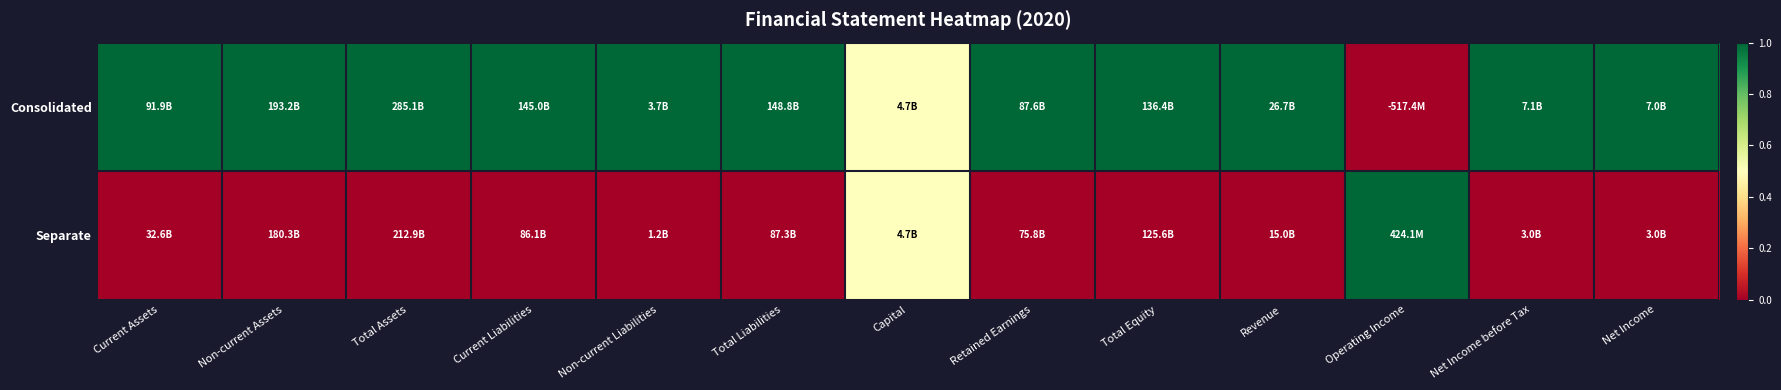

Reading left to right, list all the values displayed in this chart.

Consolidated: Current Assets=1.0	Non-current Assets=1.0	Total Assets=1.0	Current Liabilities=1.0	Non-current Liabilities=1.0	Total Liabilities=1.0	Capital=0.5	Retained Earnings=1.0	Total Equity=1.0	Revenue=1.0	Operating Income=0.0	Net Income before Tax=1.0	Net Income=1.0
Separate: Current Assets=0.0	Non-current Assets=0.0	Total Assets=0.0	Current Liabilities=0.0	Non-current Liabilities=0.0	Total Liabilities=0.0	Capital=0.5	Retained Earnings=0.0	Total Equity=0.0	Revenue=0.0	Operating Income=1.0	Net Income before Tax=0.0	Net Income=0.0